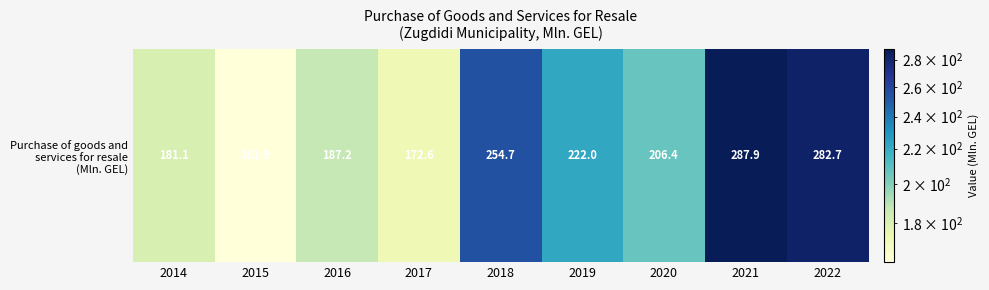

Reading left to right, what are all the values shown in this chart?

2014=181.1	2015=161.9	2016=187.2	2017=172.6	2018=254.7	2019=222.0	2020=206.4	2021=287.9	2022=282.7